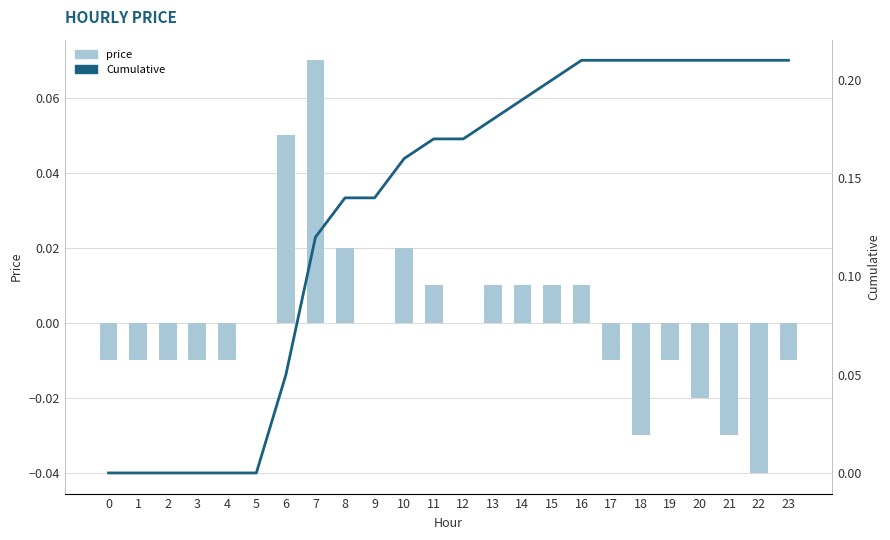

The value of Cumulative at 6 is 0.1. True or false?

False